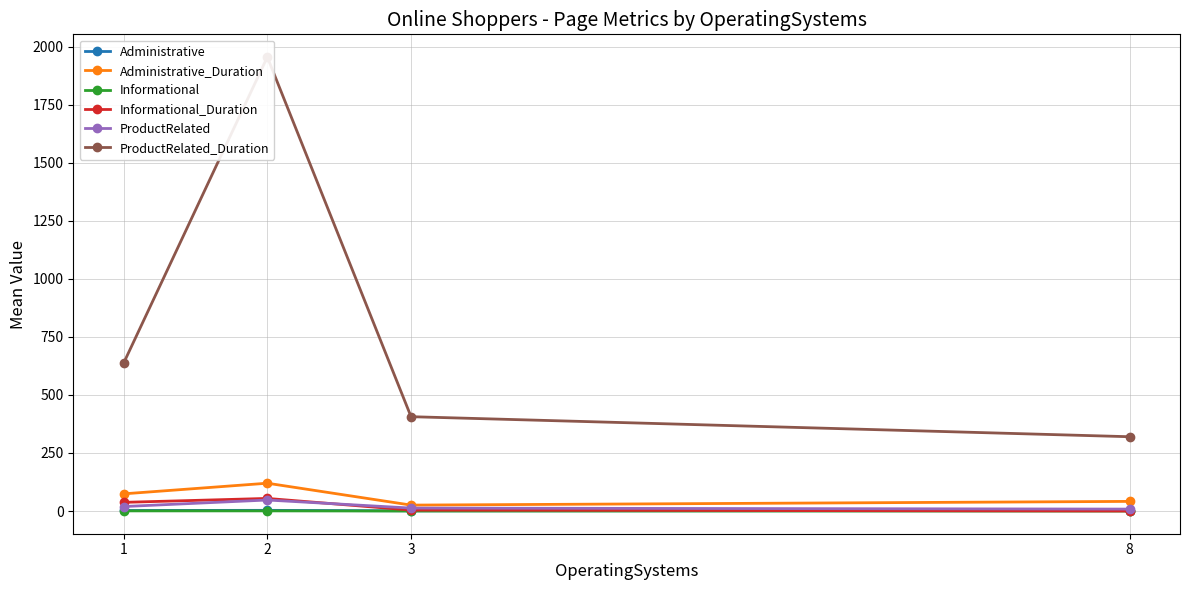

True or false: Administrative and Administrative_Duration cross at least once.

False